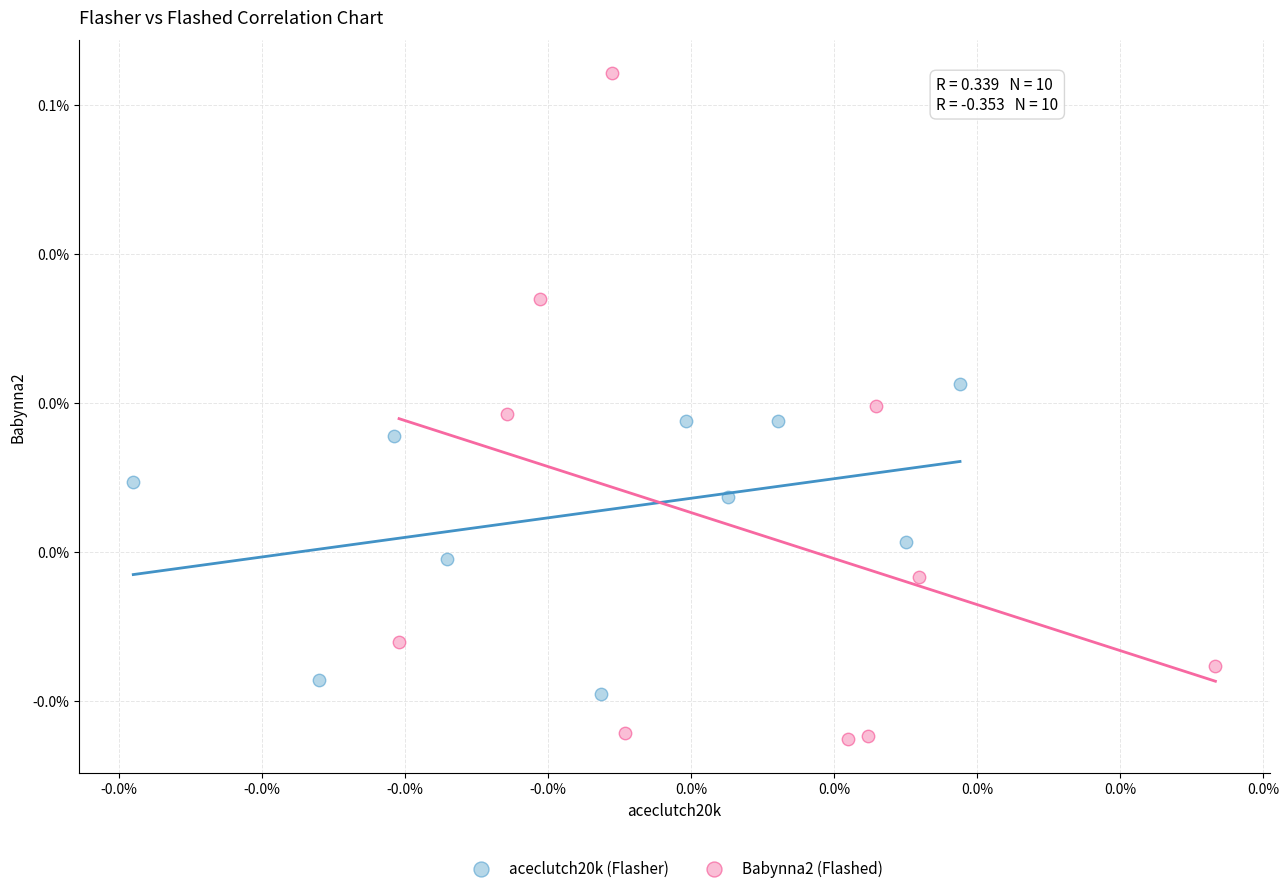

Which series reaches the maximum Y coordinate?

Babynna2 (Flashed)